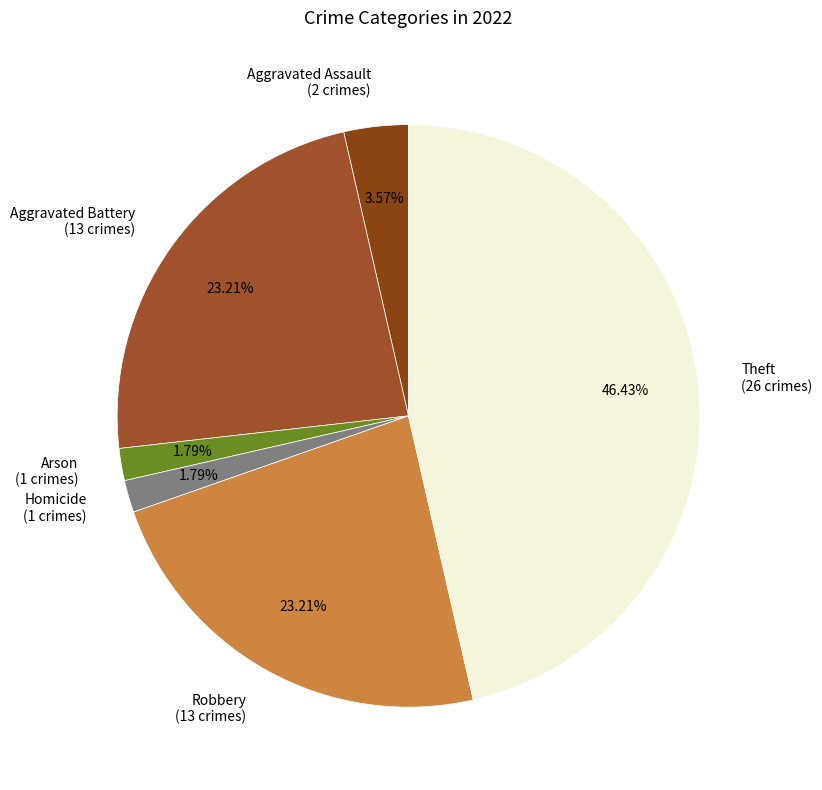

Which has a higher value, Theft or Aggravated Assault?

Theft